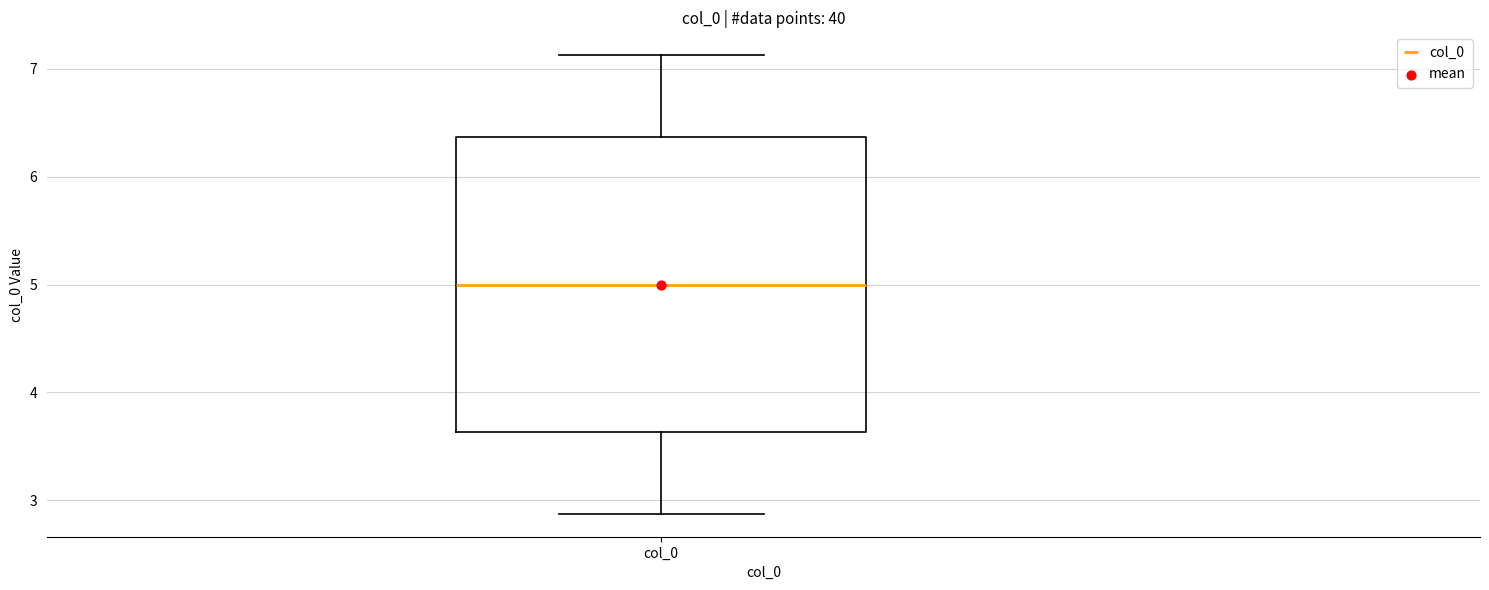

Where is the lower edge of the box for col_0 on the y-axis? The values are not printed on the chart, so give them approximately, as read against the axis.

3.6